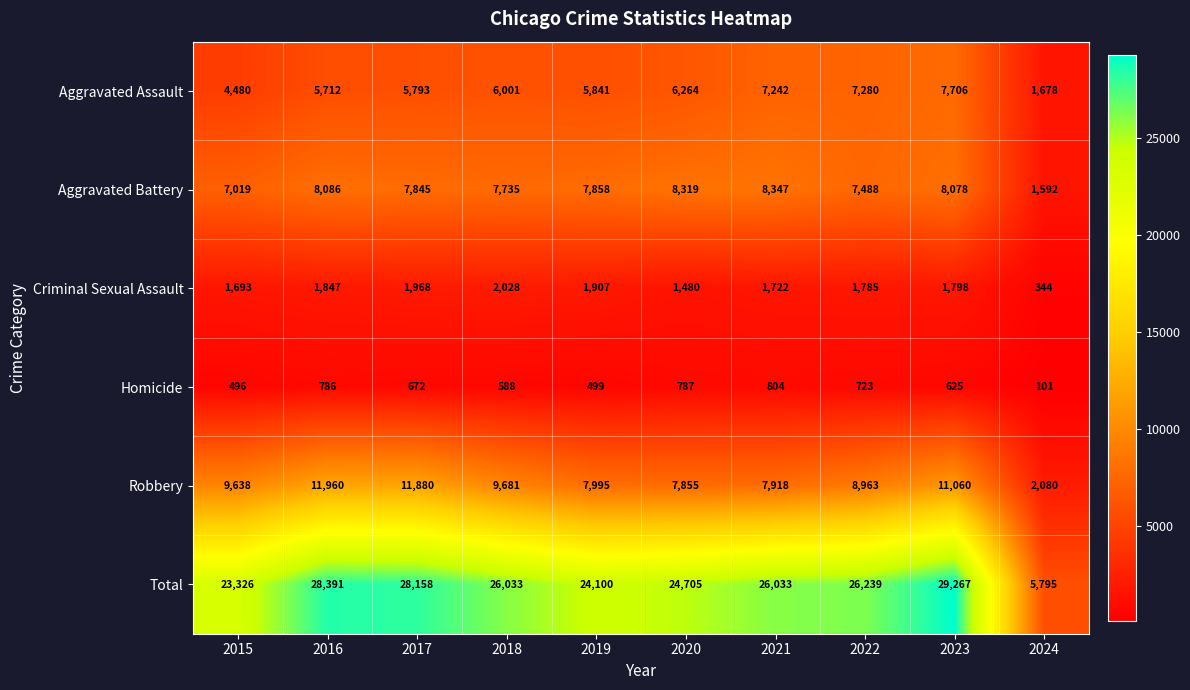

Is it true that Aggravated Assault equals 5841 at 2019?

True